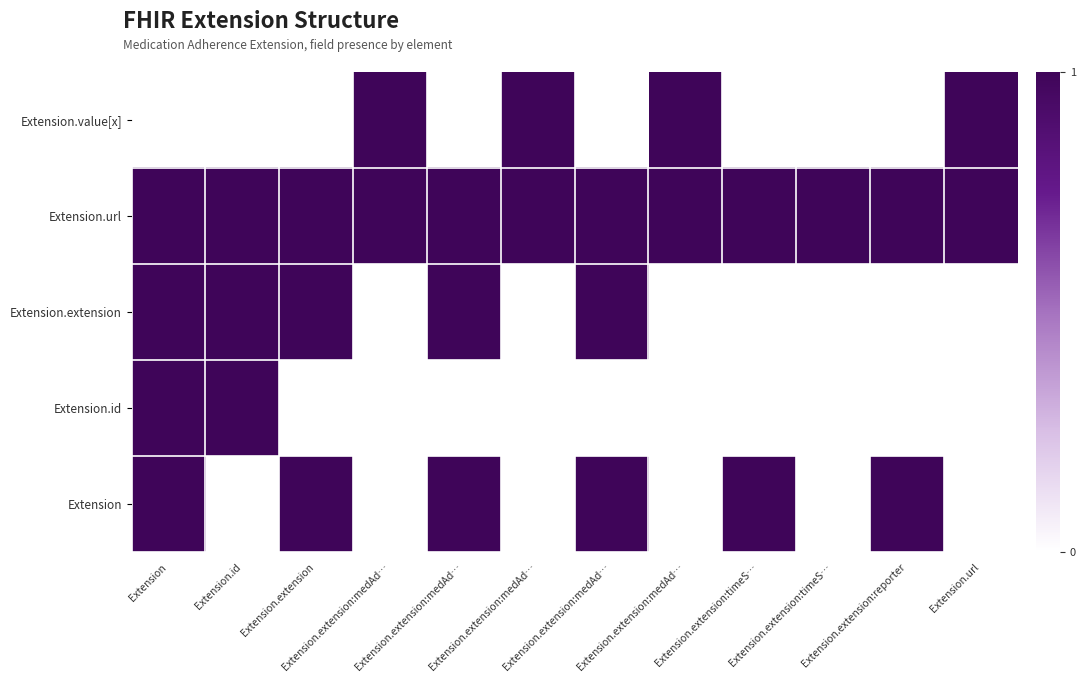

At which category is the sum across all series the highest?

Extension